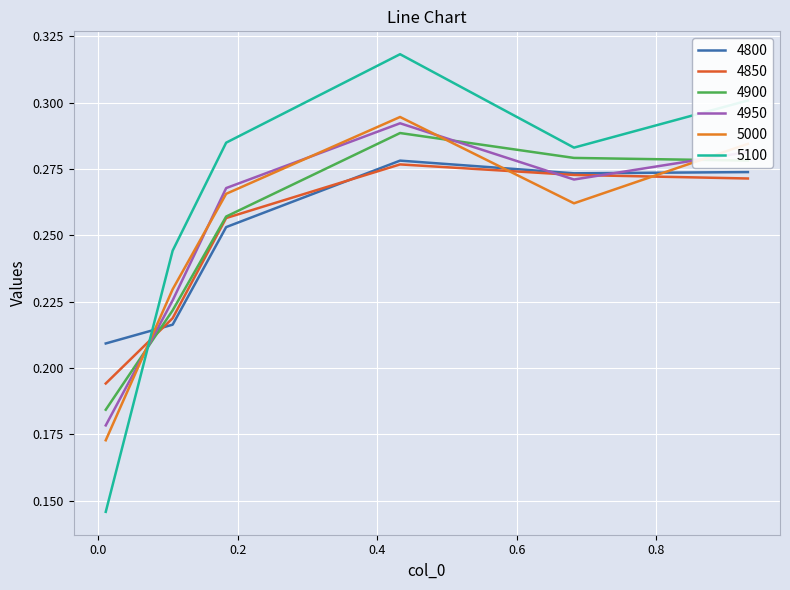

Does the chart display data point markers on the line(s)?

No